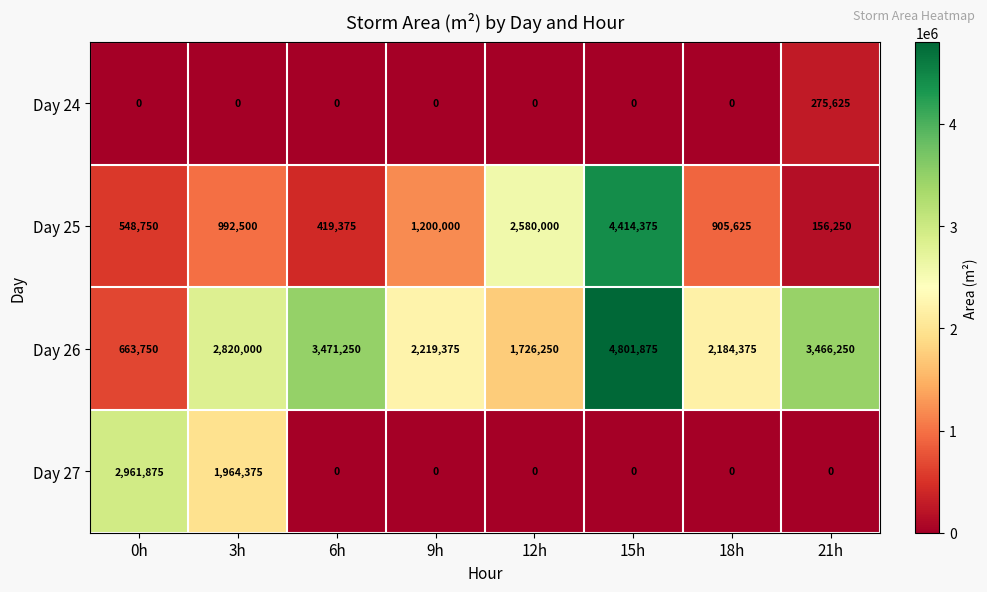

Count the number of data series in this chart.

4